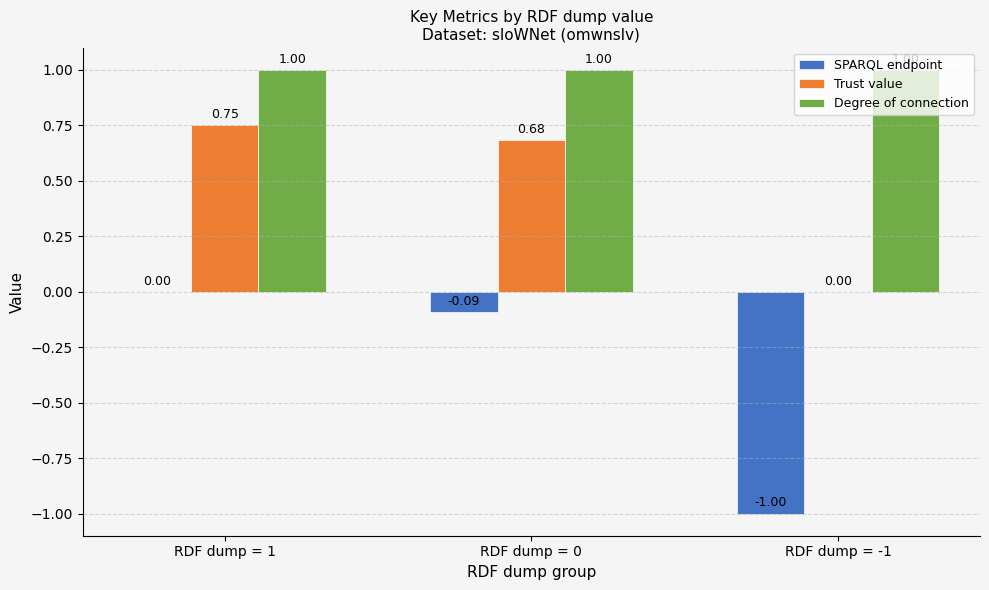

What is the sum of the Degree of connection values at RDF dump = 0 and RDF dump = 1?

2.0